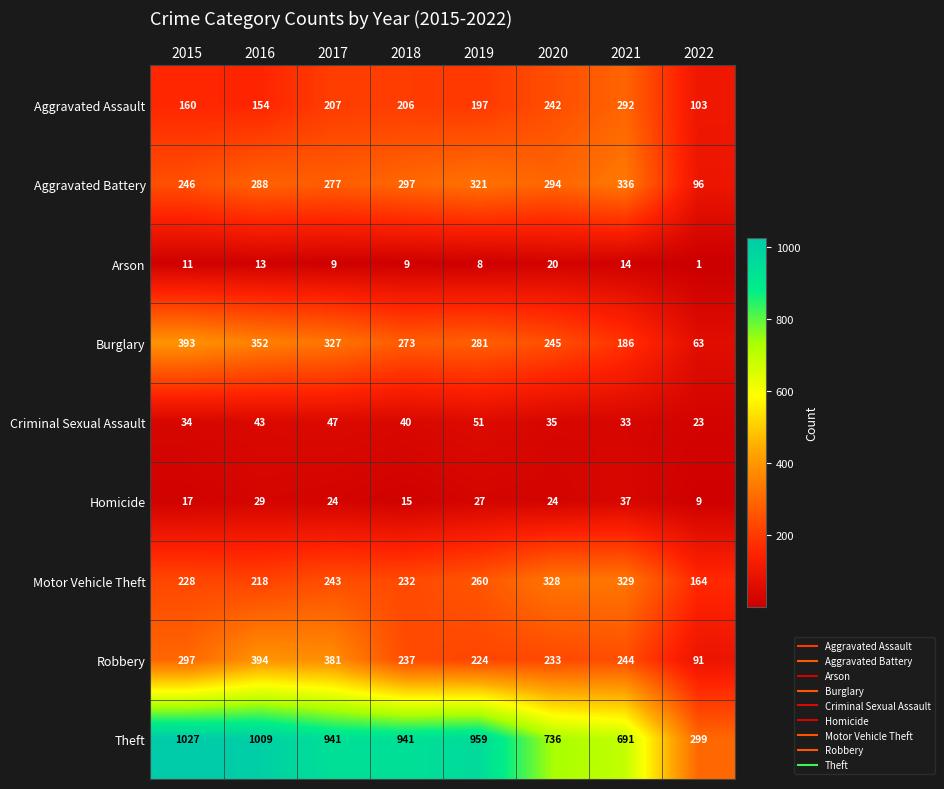

At which label does Theft reach its peak?

2015